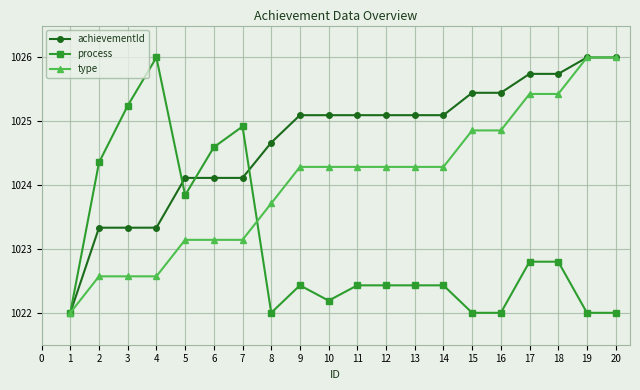

Which series changed the most between 15 and 20?

type